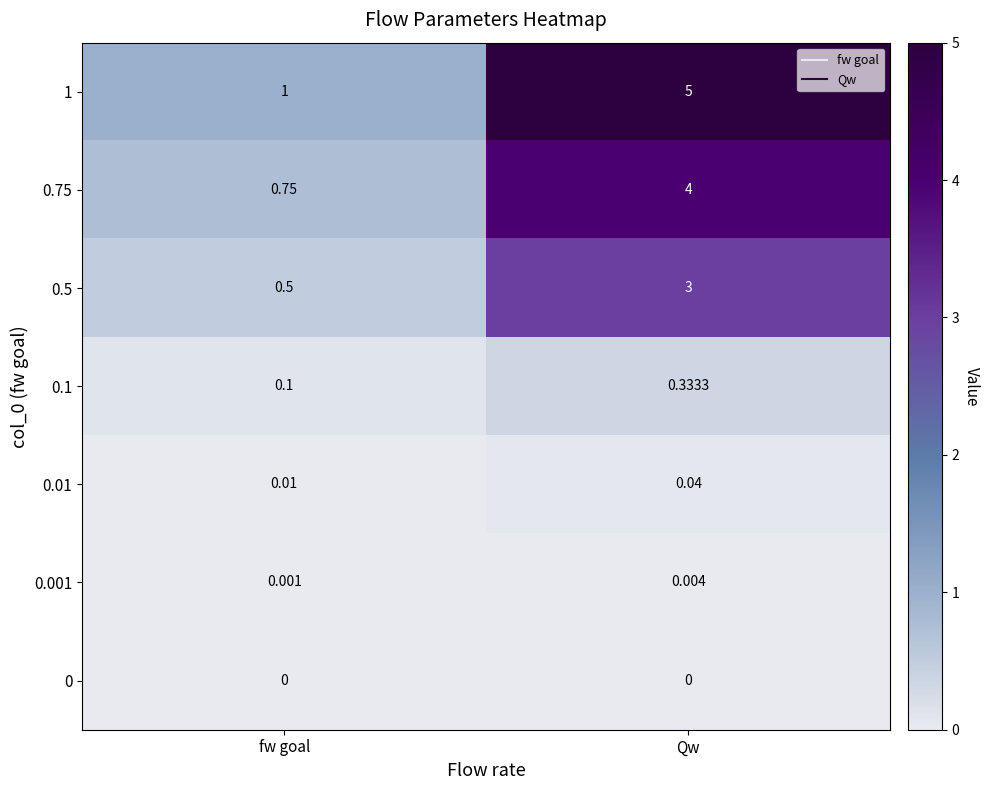

Which category has the highest value in the 0.001 series?

Qw